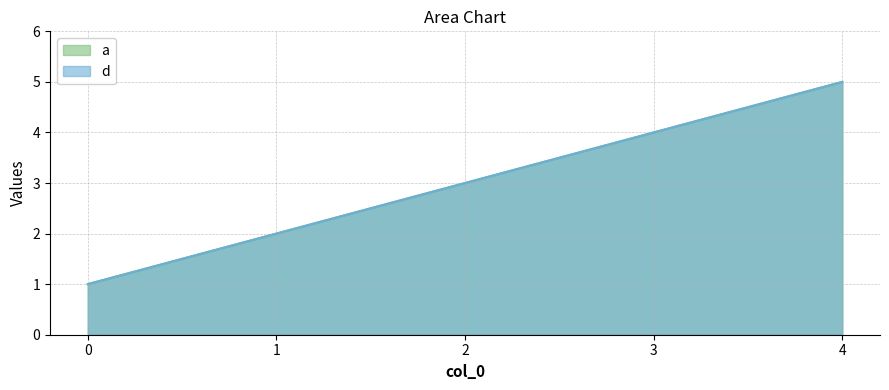

What is the value of the a point at the 3rd from the left?

3